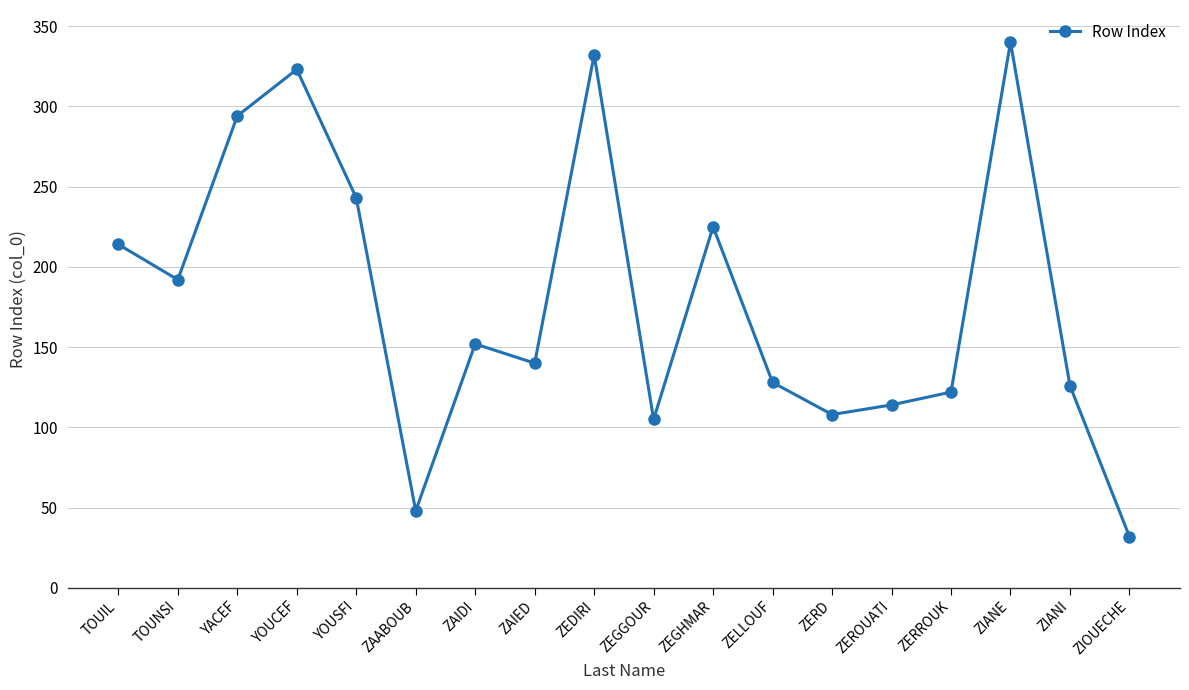

True or false: the data has more than 1 interior local peaks.

True